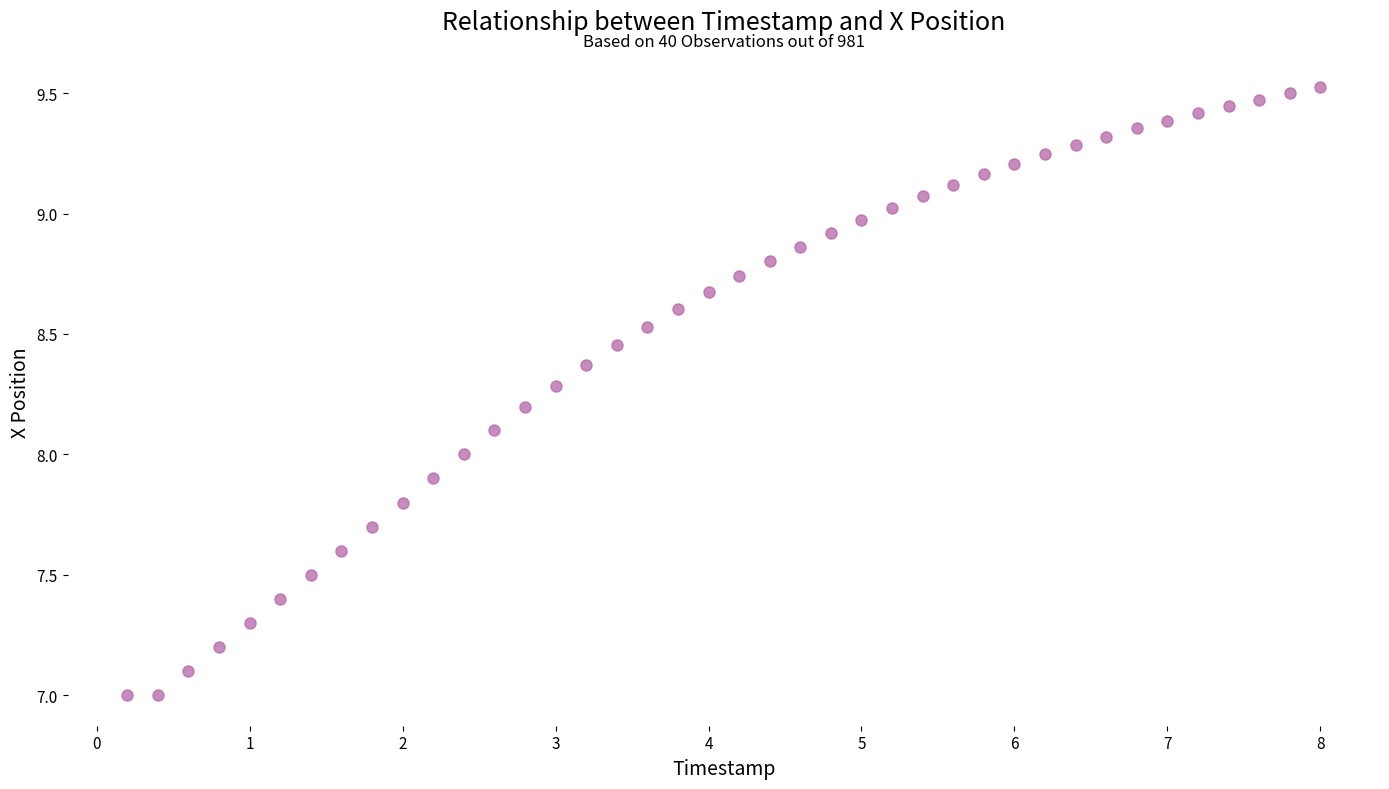

What is the range of X values (max minus min)?

7.8